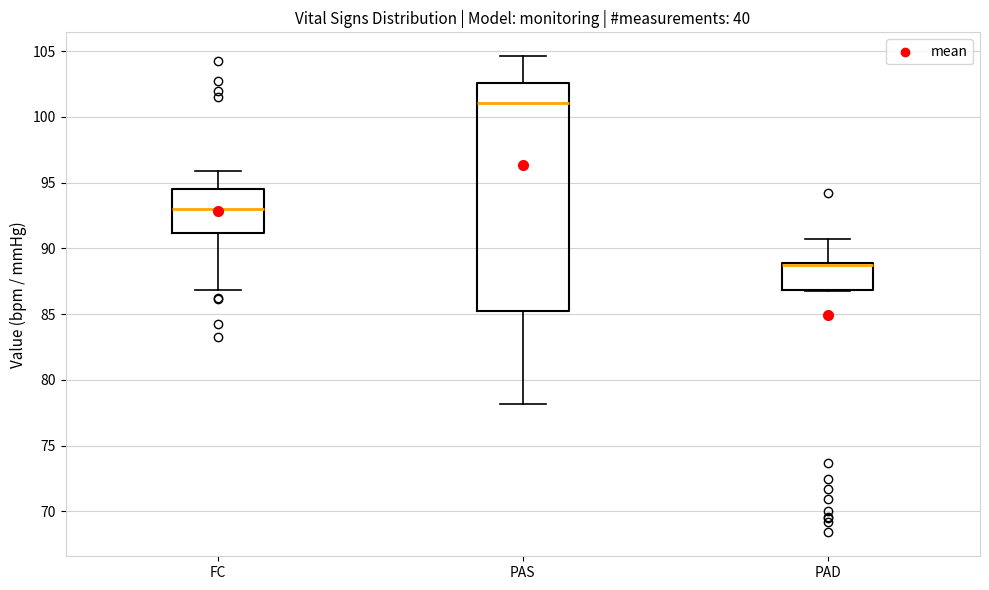

Reading left to right, transcribe this box plot: for each box, give where its median line is, the range the box spans, and where its two whiskers end, as read against the y-axis. The values are not printed on the chart, so give them approximately, as read against the axis.

FC: median 93.0, box 91.0 to 94.5, whiskers 87.0 to 96.0
PAS: median 101.0, box 85.0 to 102.5, whiskers 78.0 to 104.5
PAD: median 89.0 (drawn on the box's upper edge), box 87.0 to 89.0, whiskers 86.5 to 90.5